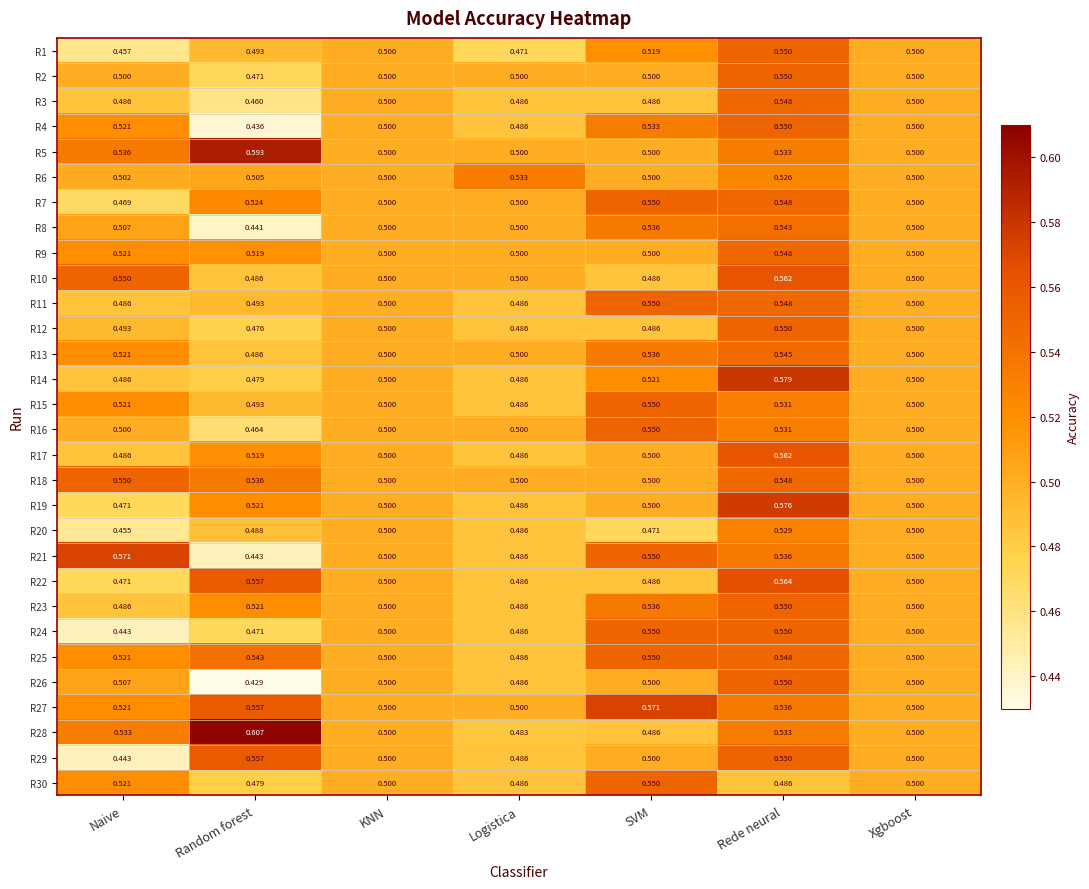

At which label is R8 closest to 0?

Random forest